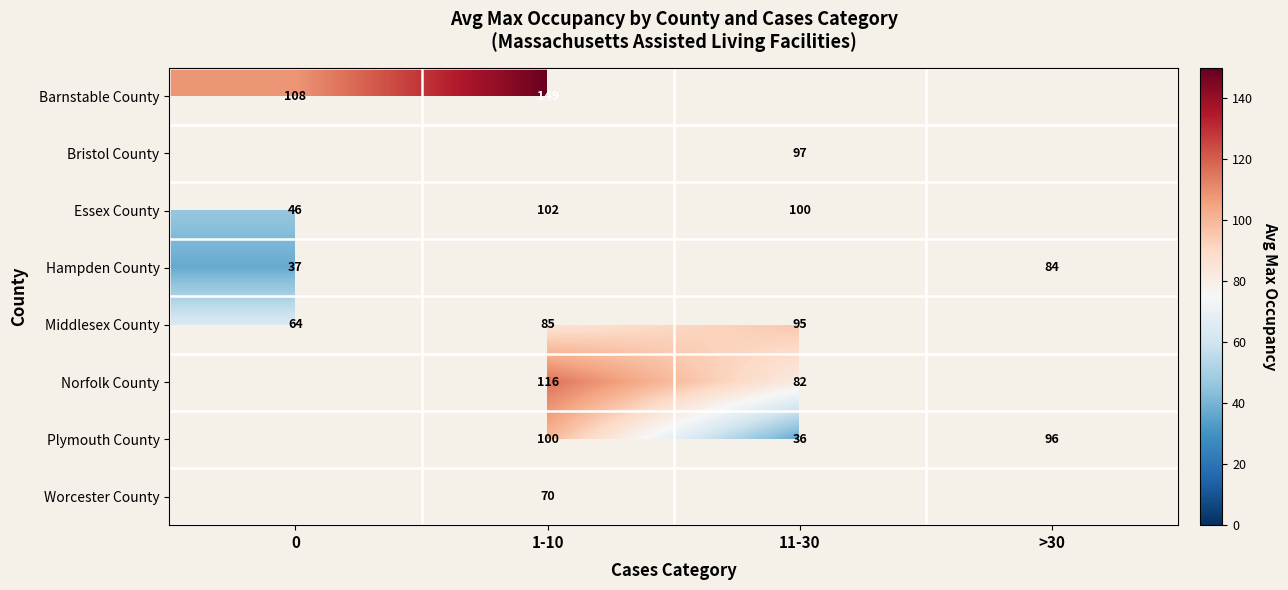

What is the difference between the Middlesex County values at 11-30 and 0?

31